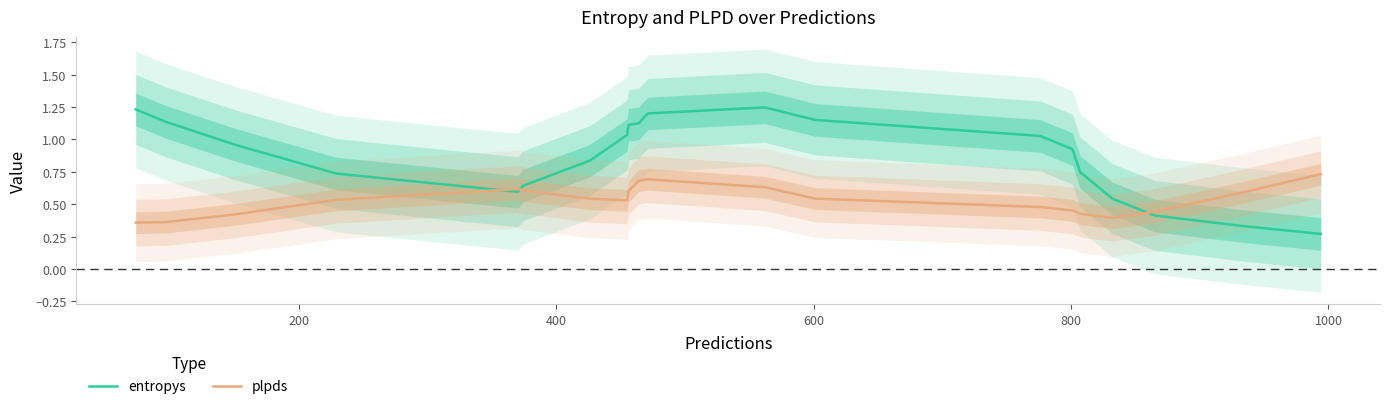

True or false: entropys and plpds intersect in this chart.

True